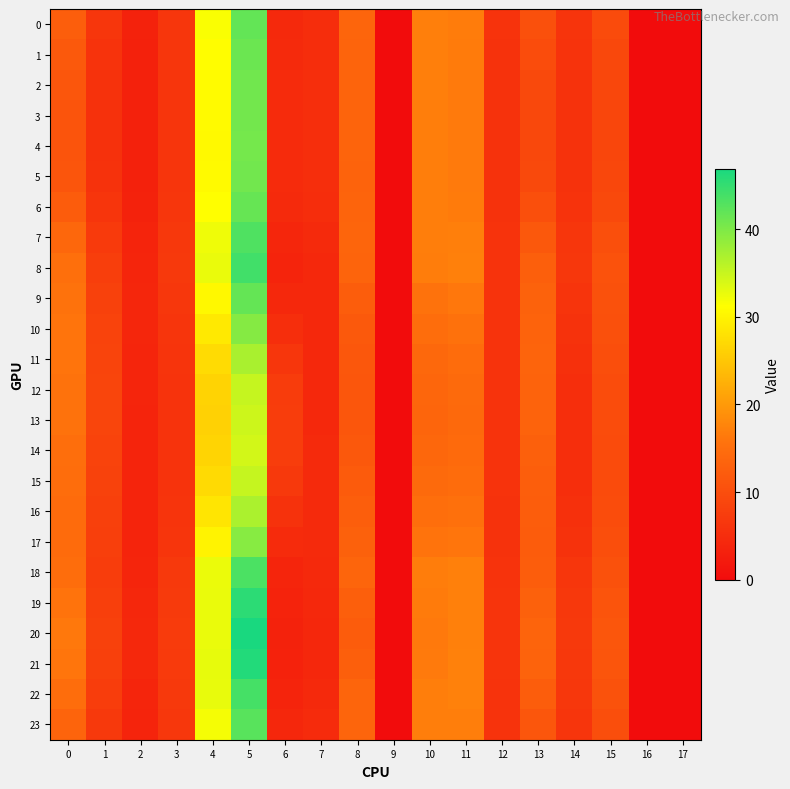

How many data points does each series have?

18